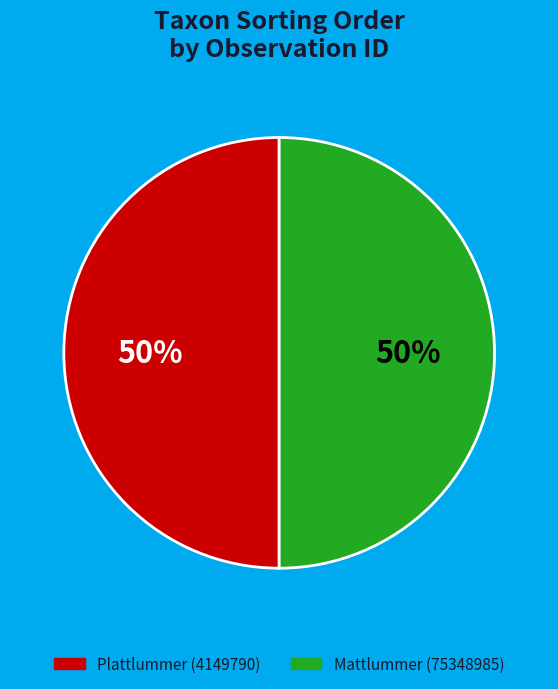

To the nearest percent, what is the average slice percentage?

50%